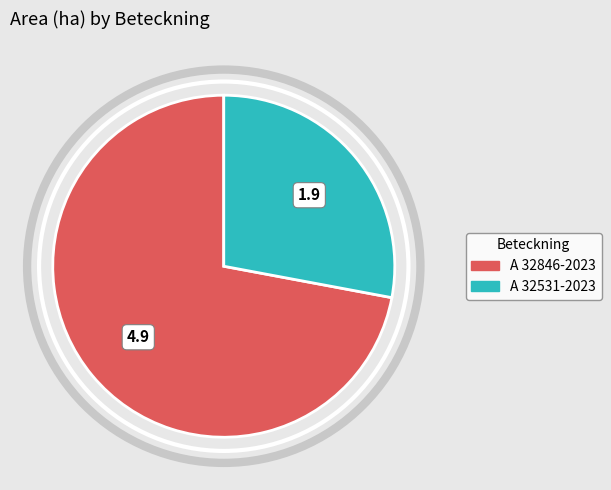

Combined, do A 32846-2023 and A 32531-2023 account for over 50%?

Yes